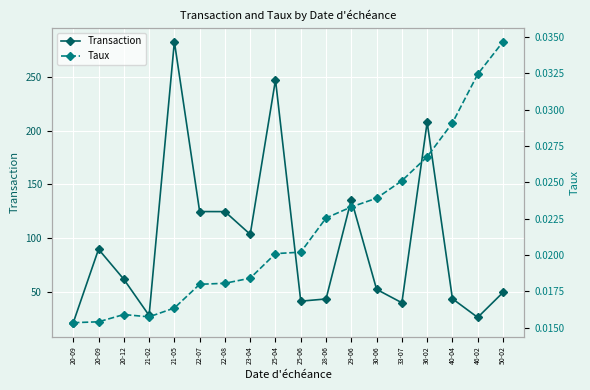

What are all the series names shown in the legend?

Transaction, Taux